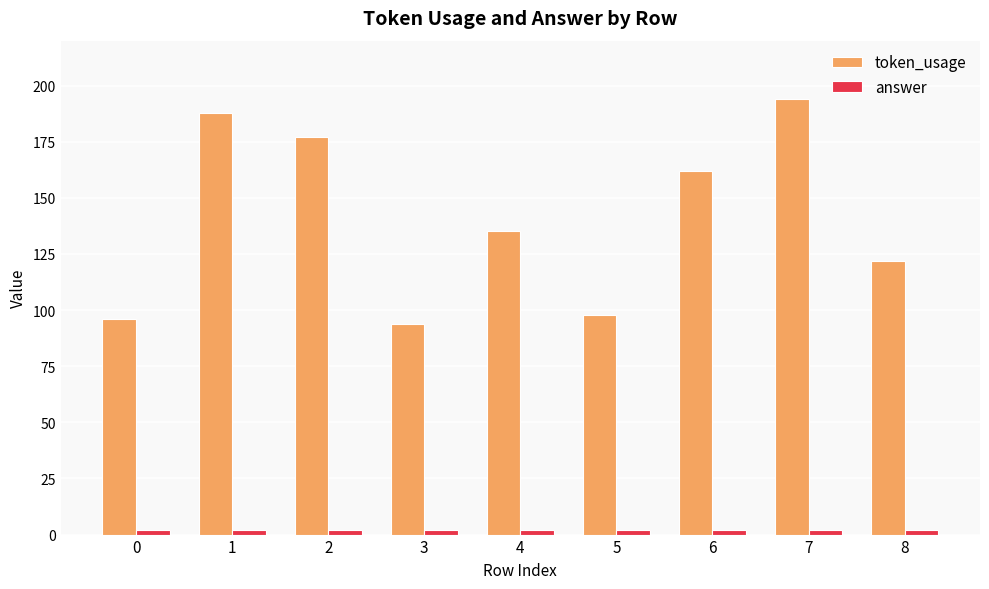

Is it true that token_usage equals 122 at 8?

True